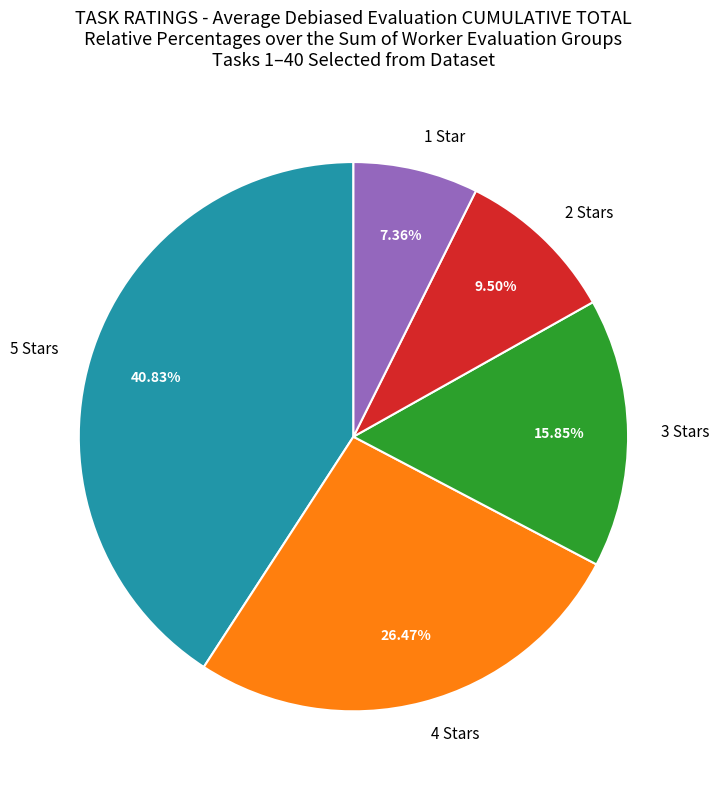

Rank the categories by value from lowest to highest.

1 Star, 2 Stars, 3 Stars, 4 Stars, 5 Stars